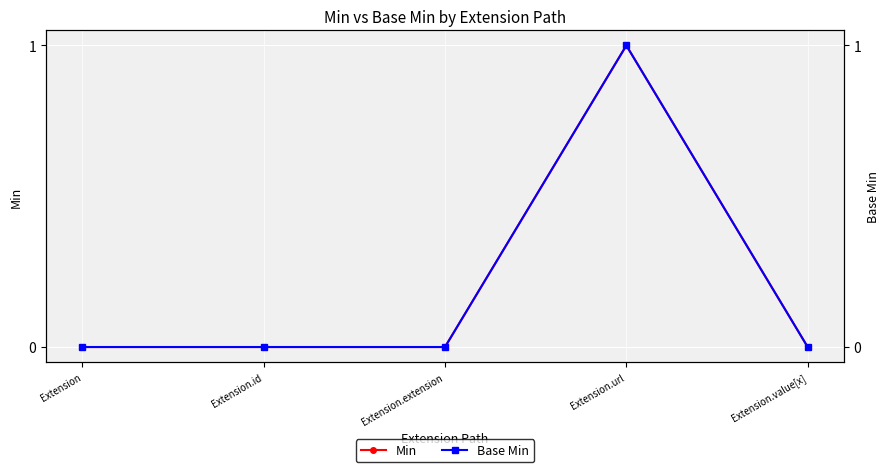

Count the number of data series in this chart.

2